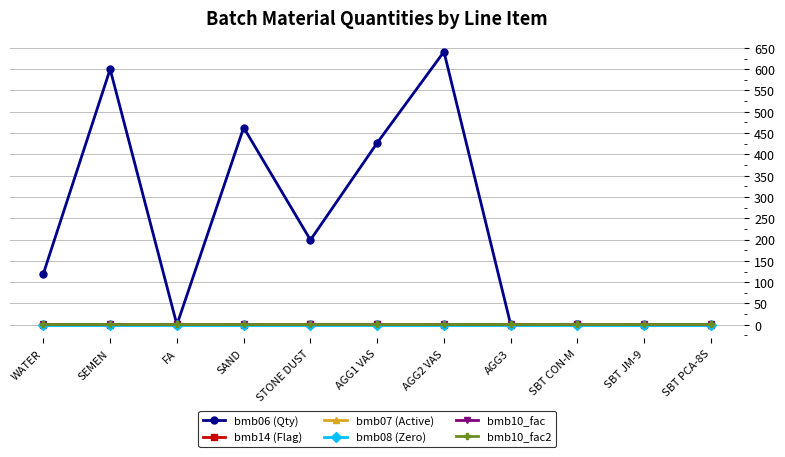

Reading left to right, what are all the values shown in this chart?

bmb06 (Qty): 120.0	600.0	0.0	463.0	199.0	427.0	641.0	0.0	0.9	0.0	0.0
bmb14 (Flag): 0.0	0.0	1.0	0.0	1.0	1.0	0.0	0.0	1.0	0.0	0.0
bmb07 (Active): 1.0	1.0	1.0	1.0	1.0	1.0	1.0	1.0	1.0	1.0	1.0
bmb08 (Zero): 0.0	0.0	0.0	0.0	0.0	0.0	0.0	0.0	0.0	0.0	0.0
bmb10_fac: 1.0	1.0	1.0	1.0	1.0	1.0	1.0	1.0	1.0	1.0	1.0
bmb10_fac2: 1.0	1.0	1.0	1.0	1.0	1.0	1.0	1.0	1.0	1.0	1.0